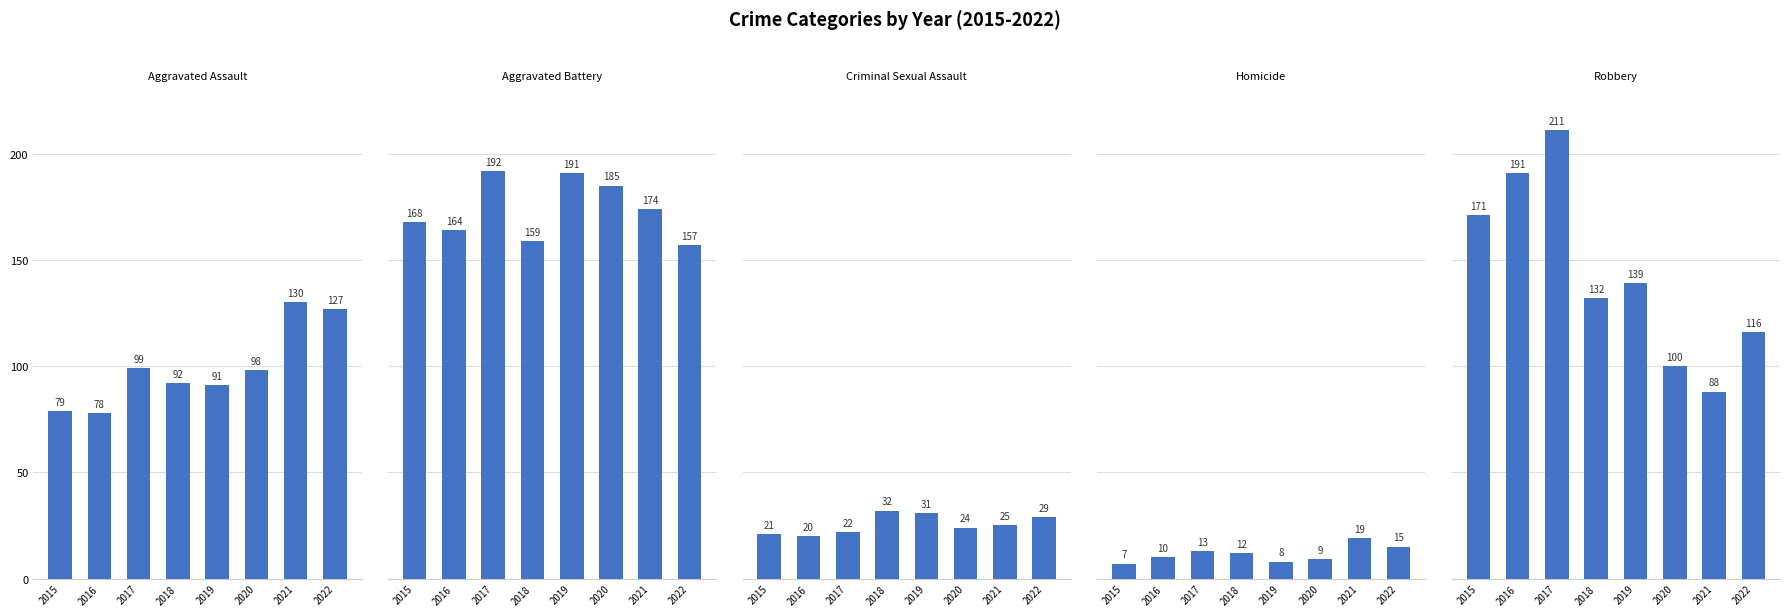

What is the minimum value for Robbery?

88